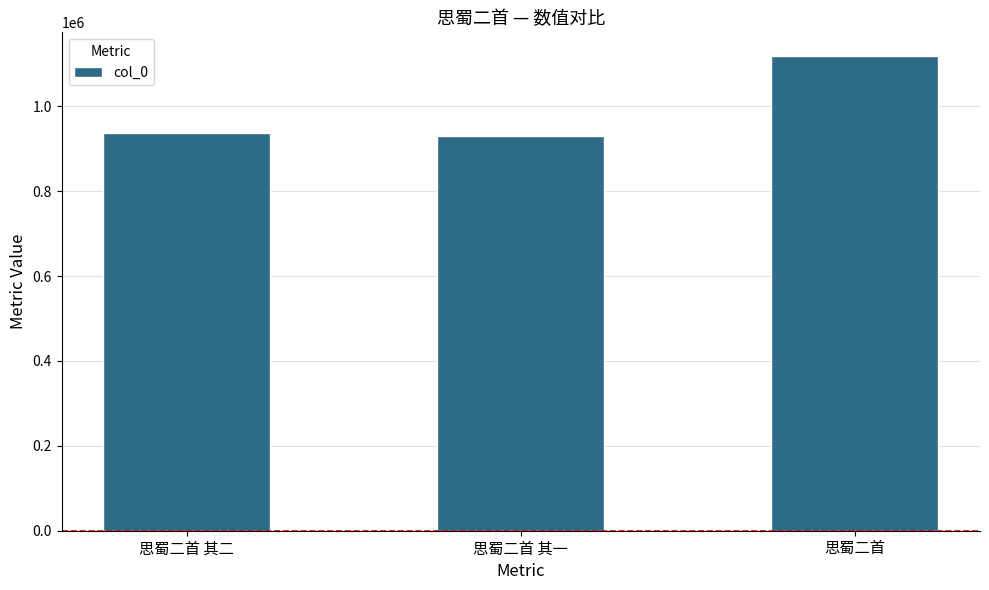

What is the value of the 3rd bar from the left?

1118577